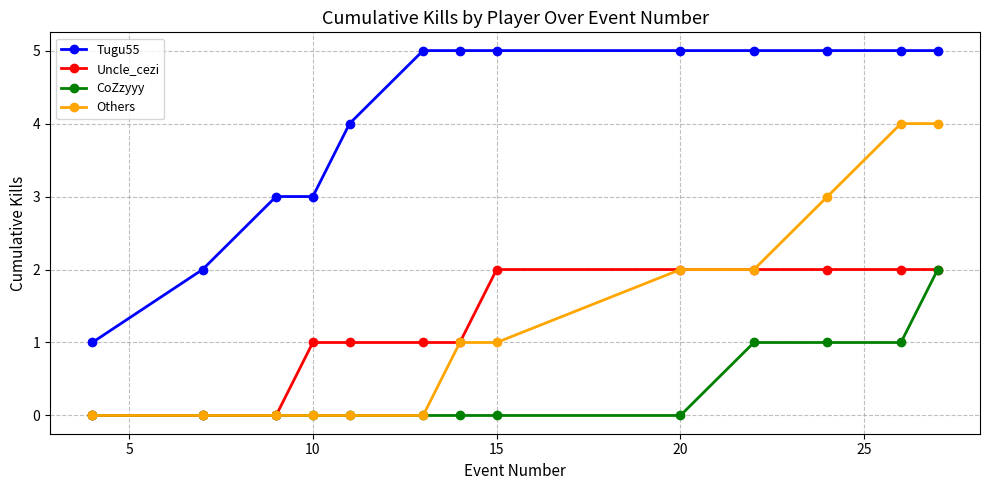

Does the chart display data point markers on the line(s)?

Yes